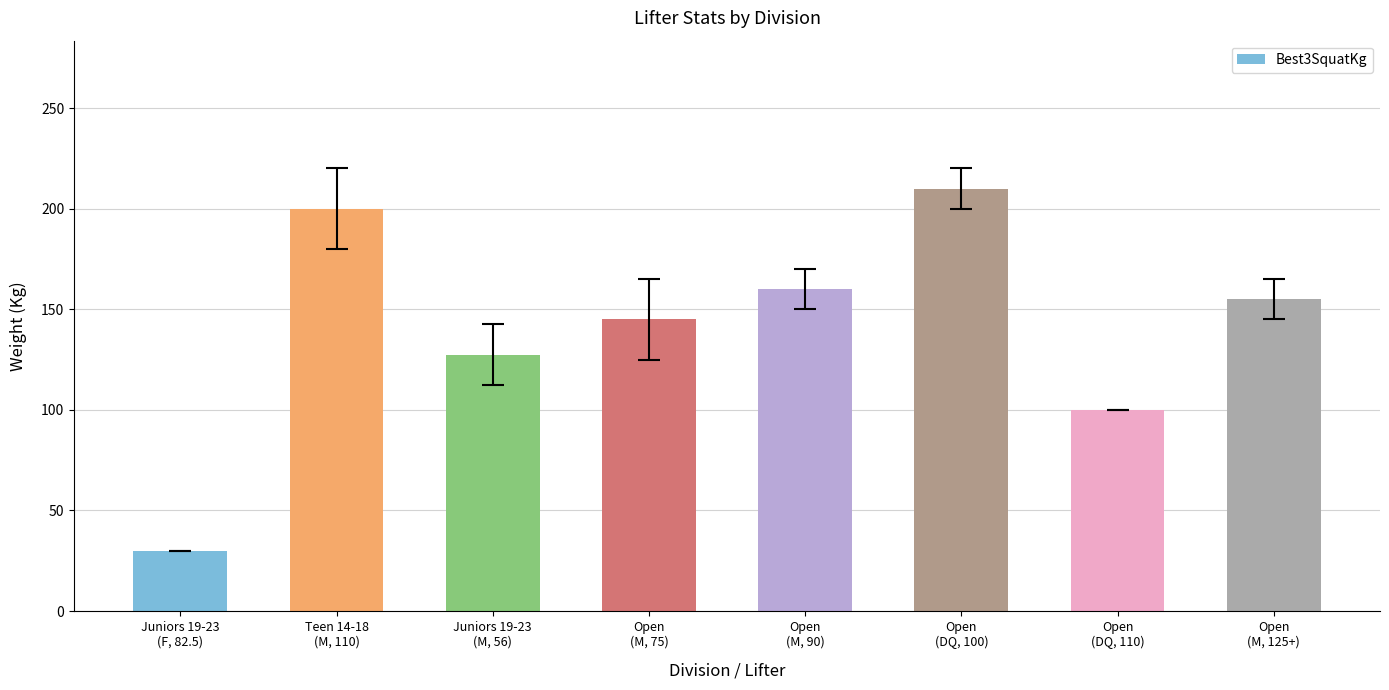

What is the change in value from Open
(M, 75) to Open
(M, 125+)?

+10.0